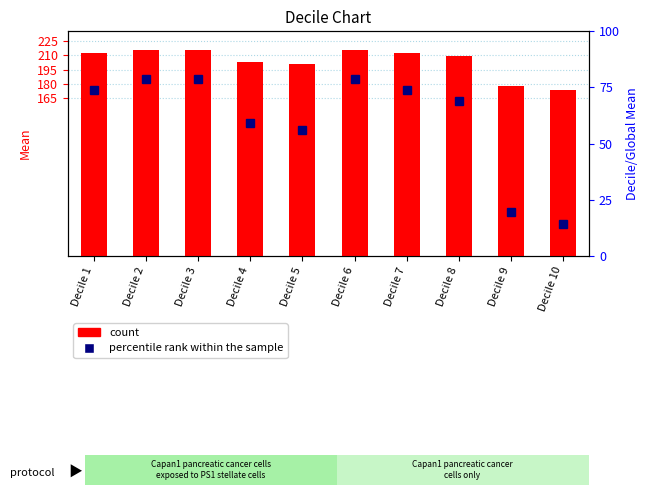

Rank the categories by percentile rank within the sample value from highest to lowest.

Decile 2, Decile 3, Decile 6, Decile 1, Decile 7, Decile 8, Decile 4, Decile 5, Decile 9, Decile 10